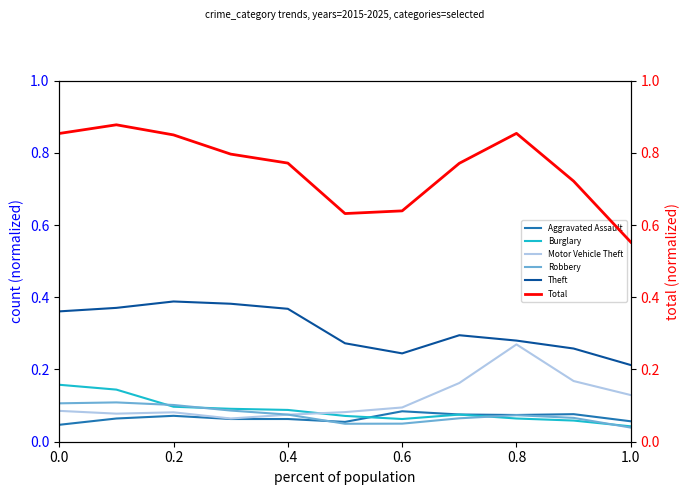

True or false: Robbery and Theft intersect in this chart.

False